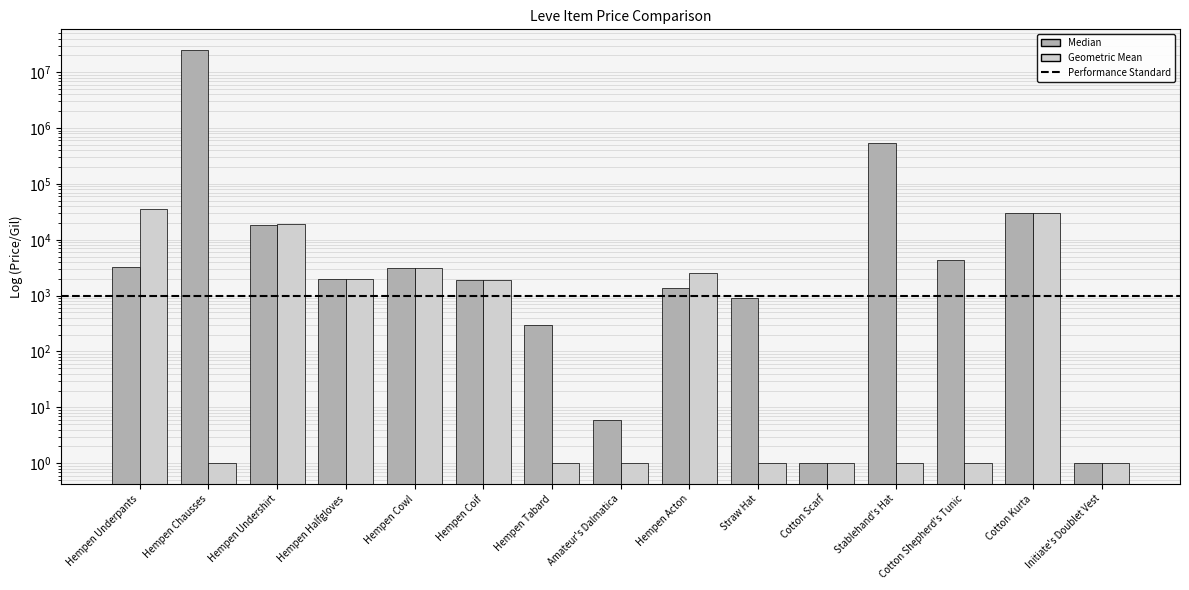

Does the chart contain any negative values?

No